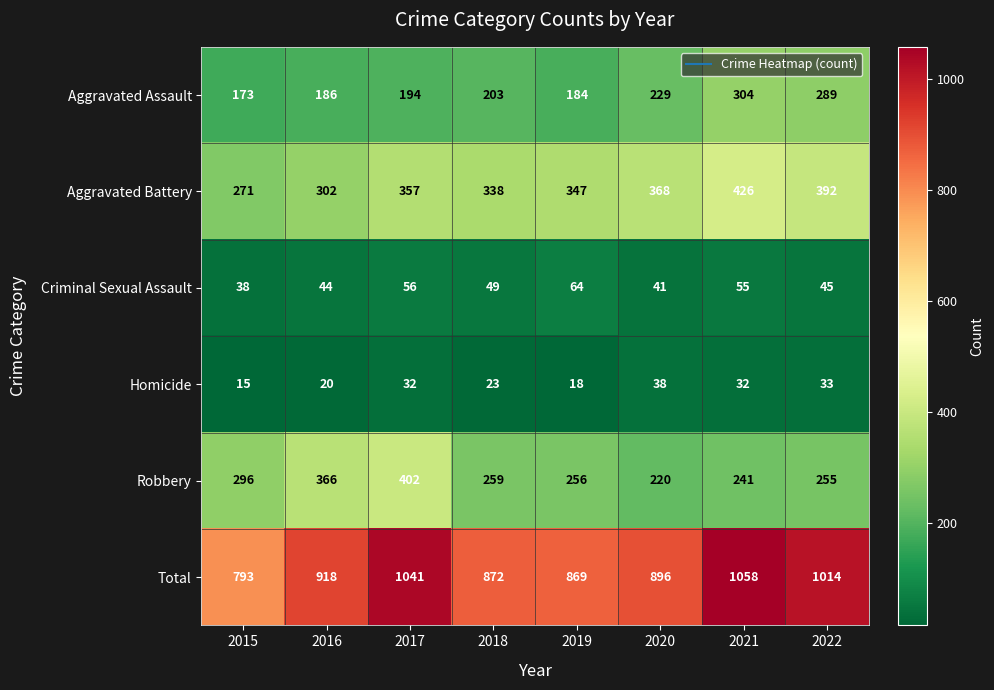

What is the approximate value of Aggravated Assault at 2017?

194